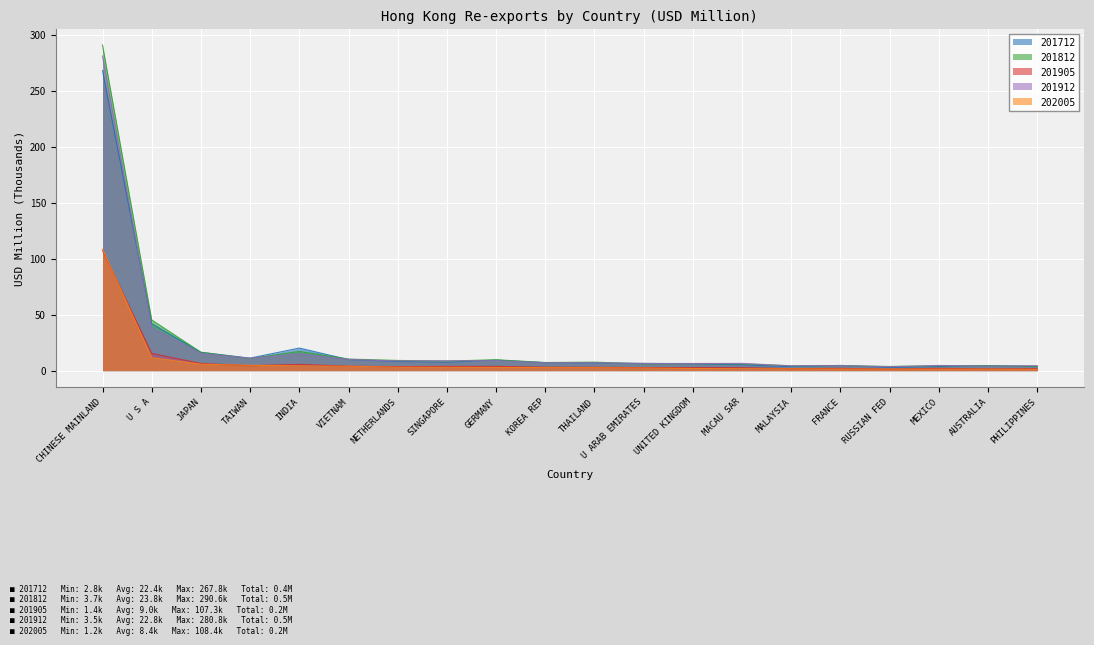

True or false: 201905 has a value of 1.4 at RUSSIAN FED.

True